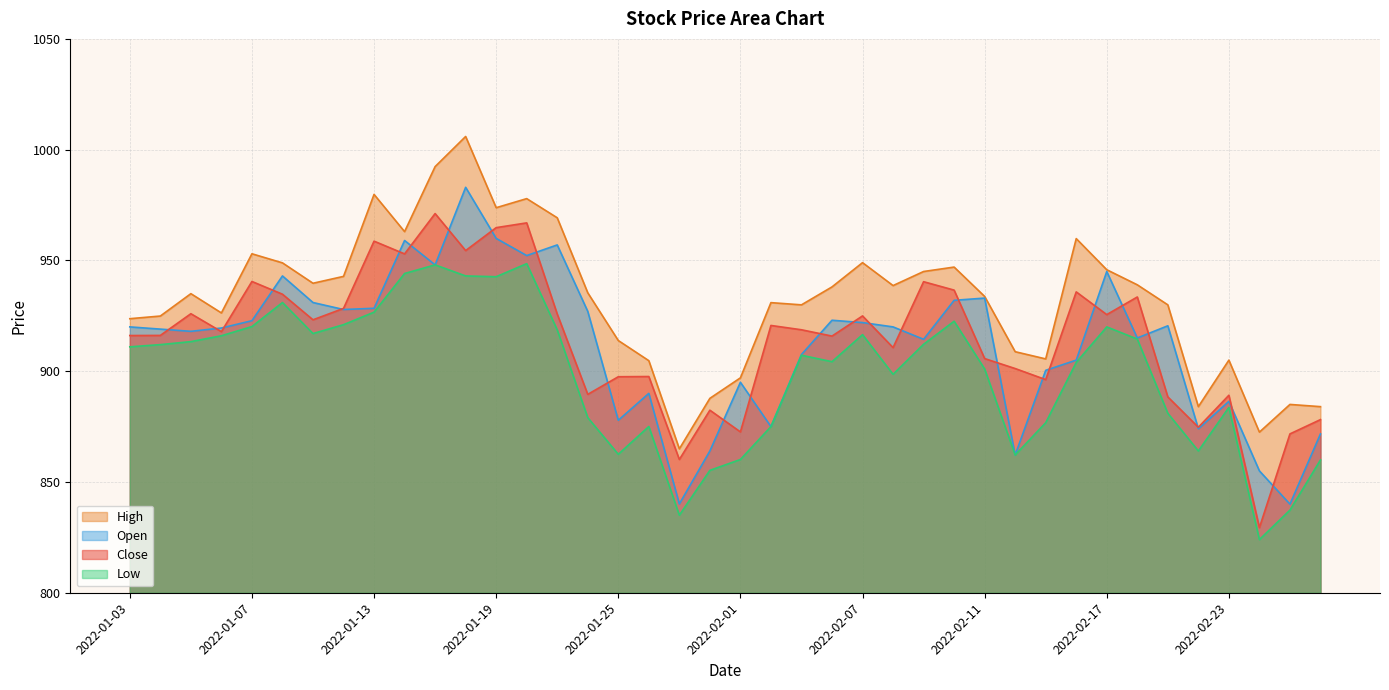

Is it true that high equals 992.4 at 2022-01-17?

True